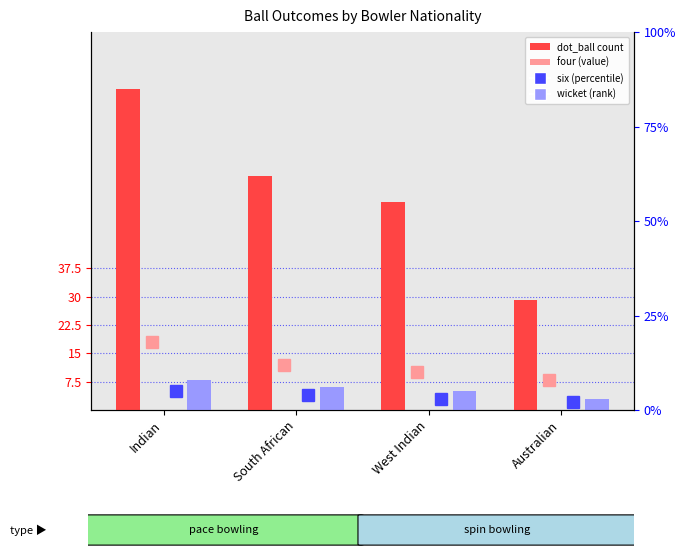

What are all the series names shown in the legend?

dot_ball, wicket, four, six